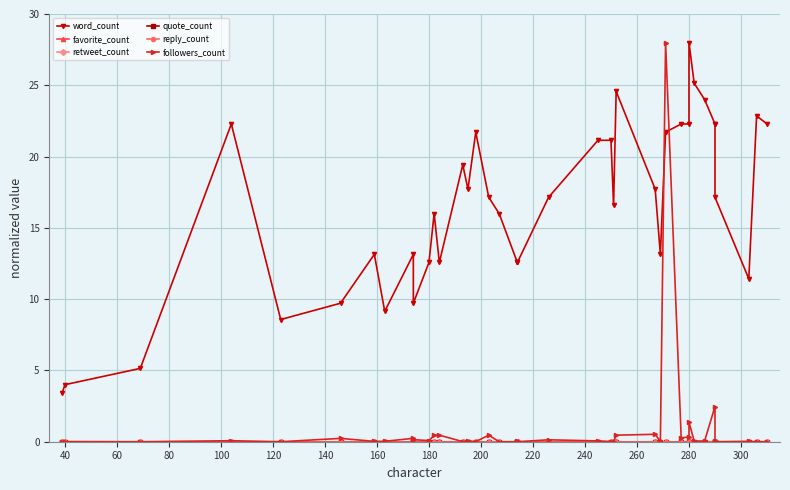

What are all the series names shown in the legend?

word_count, favorite_count, retweet_count, quote_count, reply_count, followers_count